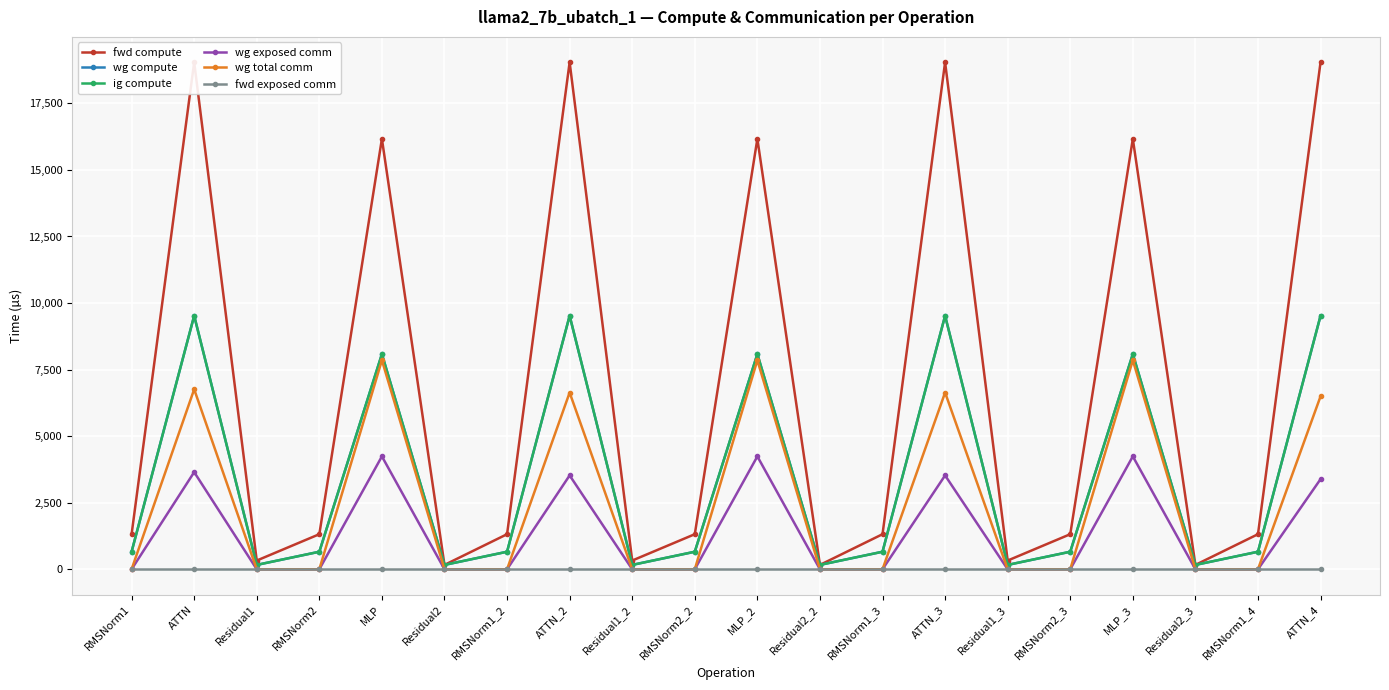

What is the difference between the ig compute values at ATTN_3 and RMSNorm1_4?

8863.7